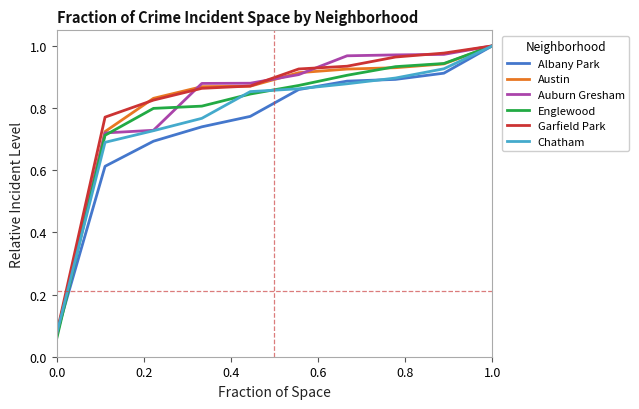

What is the average value of the Austin series?

0.8